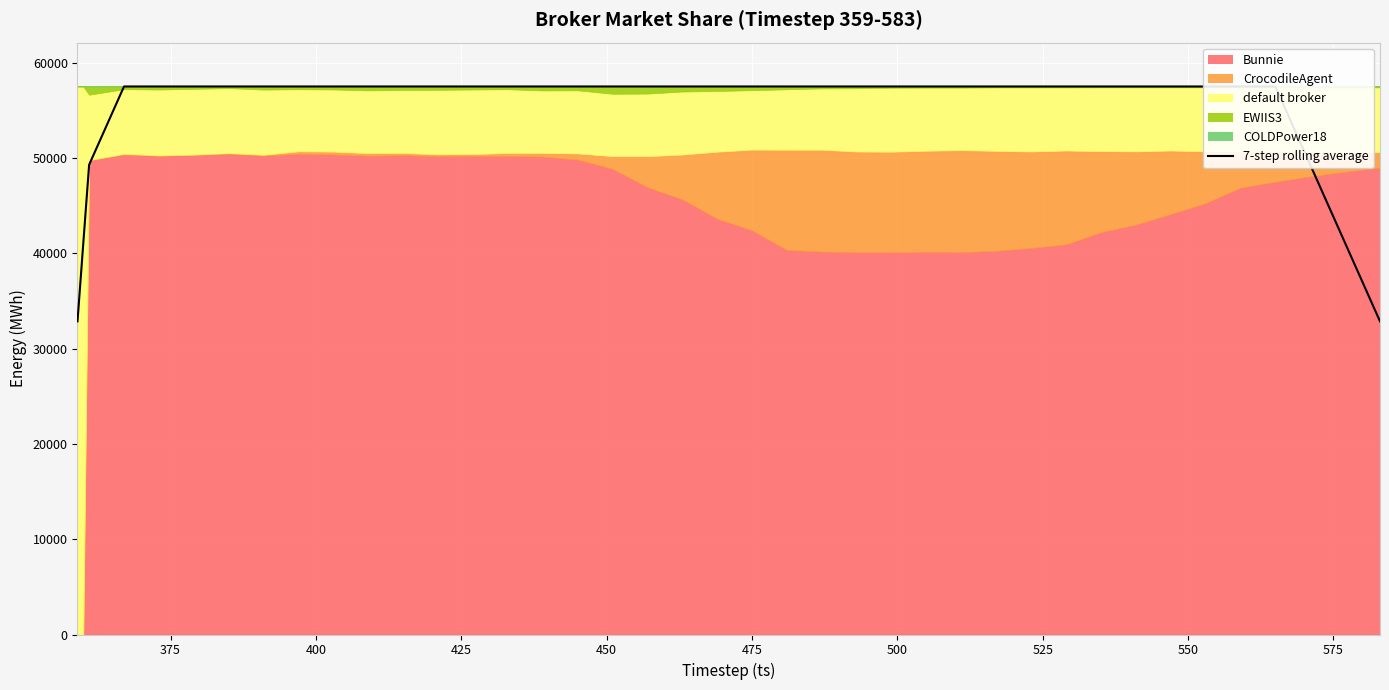

How many lines are shown in the chart?

1